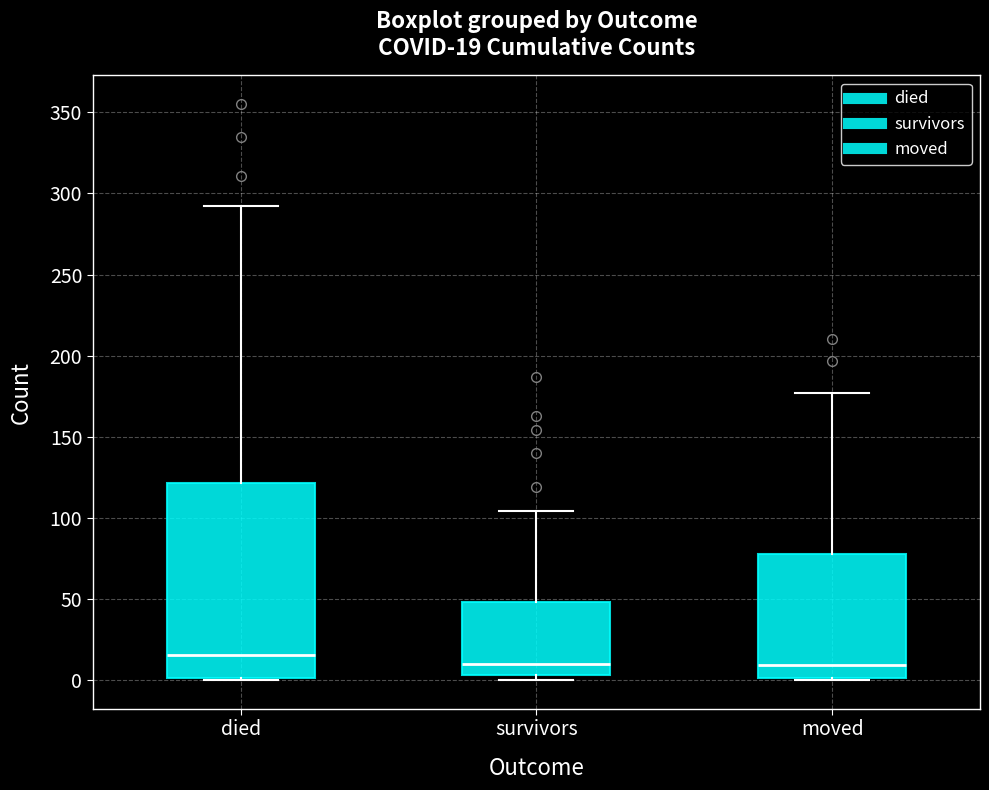

Comparing the boxes themselves (not the whiskers), which one is the tallest?

died